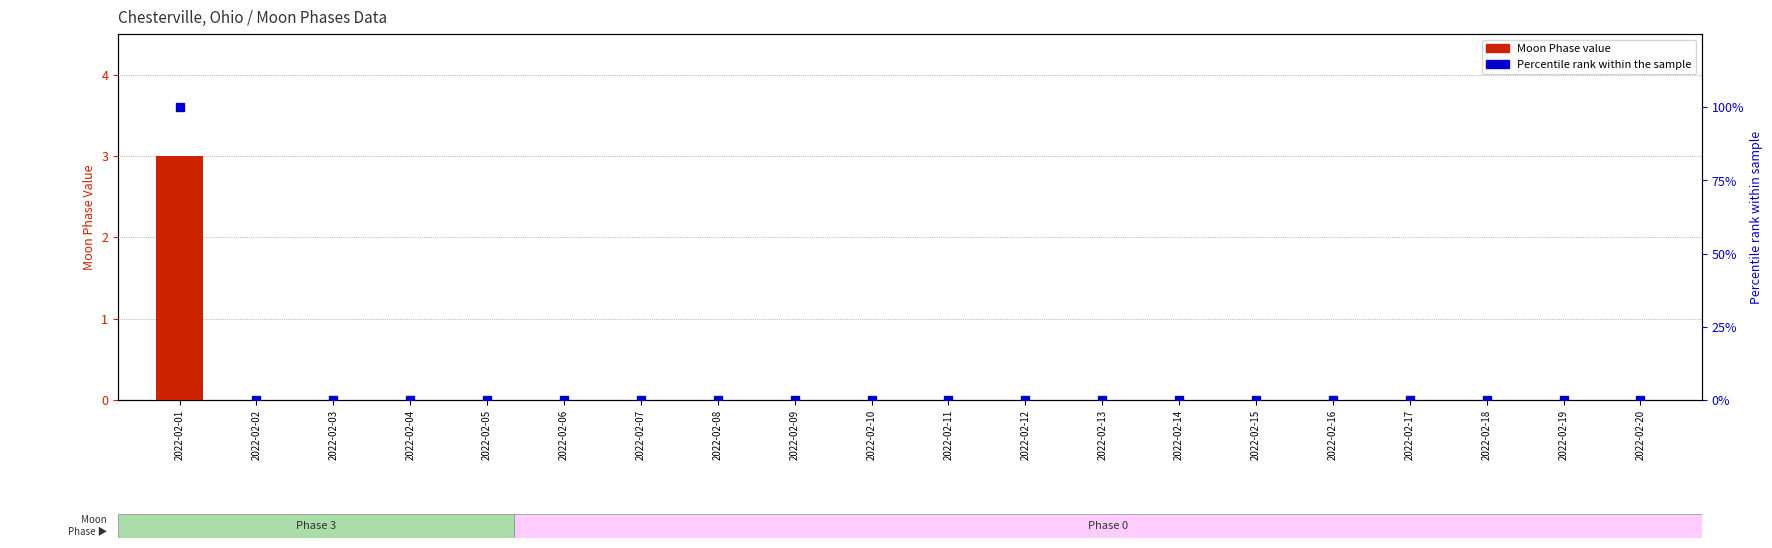

Reading left to right, list all the values displayed in this chart.

Moon Phases (count): 3	0	0	0	0	0	0	0	0	0	0	0	0	0	0	0	0	0	0	0
Percentile rank: 100	0	0	0	0	0	0	0	0	0	0	0	0	0	0	0	0	0	0	0